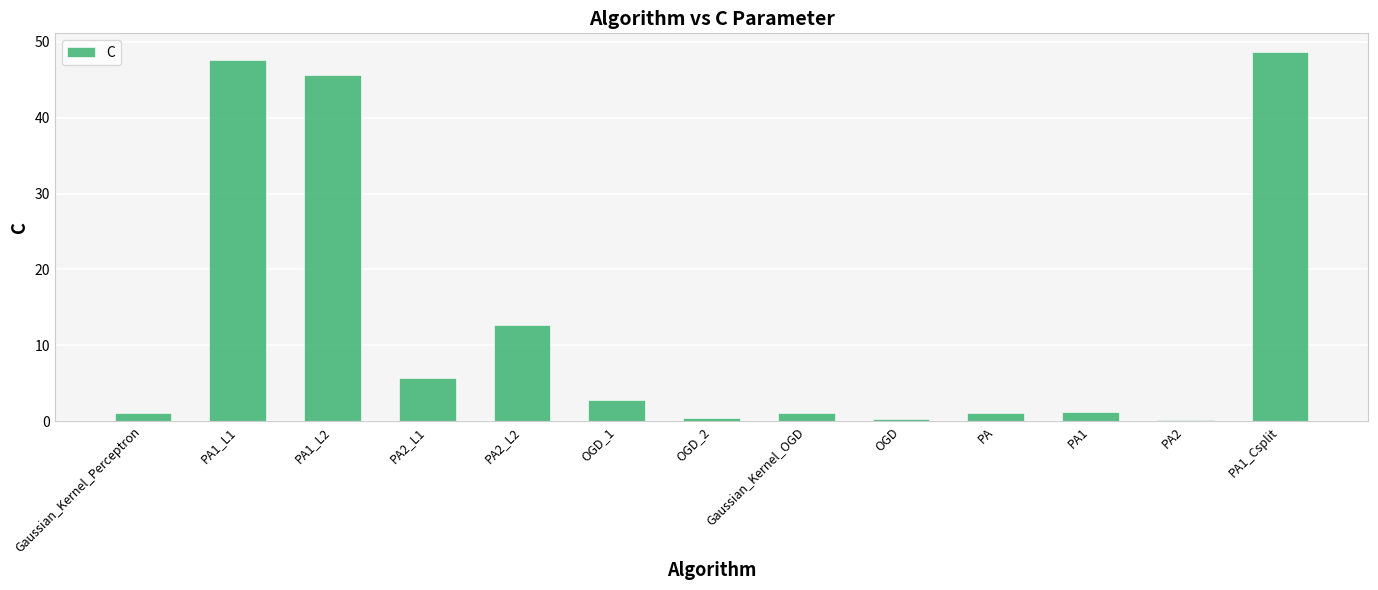

What is the change in value from PA2_L1 to PA1?

-4.5